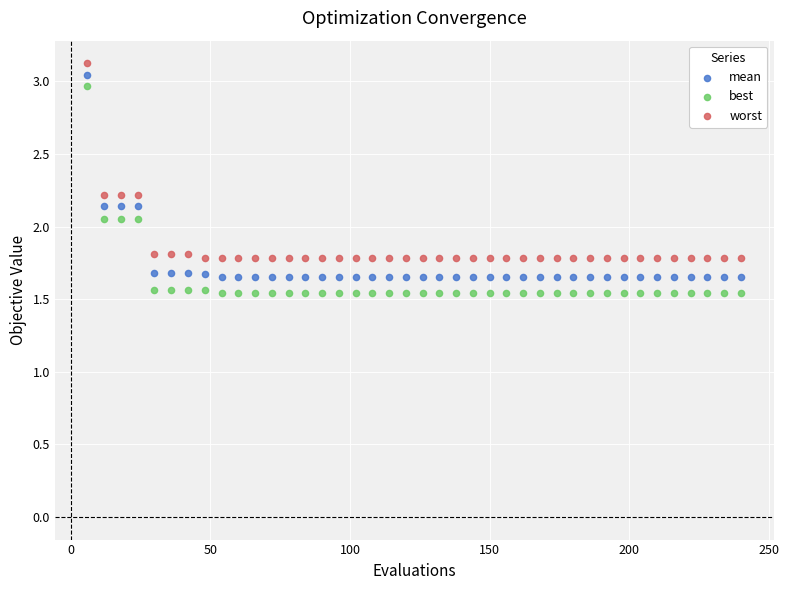

Across all data points, what is the range of X values (max minus min)?

234.0